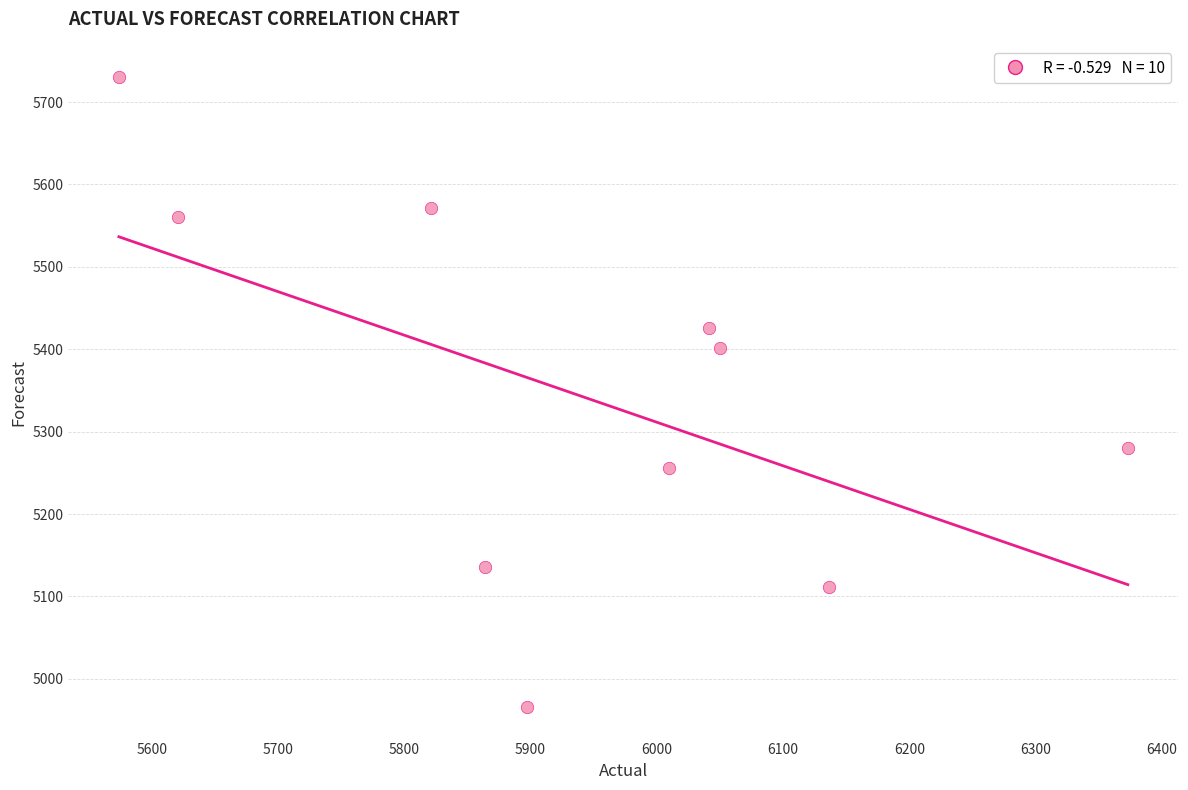

What Y value in the scatter plot is closest to 5347?

5401.5